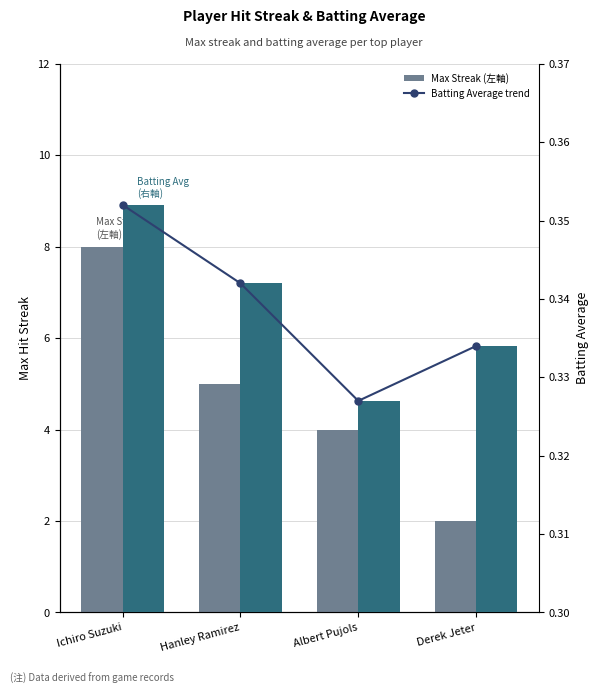

What position from the right is Albert Pujols?

2